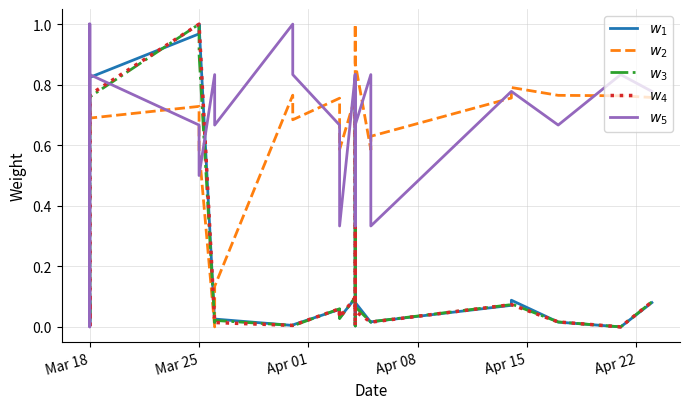

What is the label of the 30th point from the right?

Mar 18